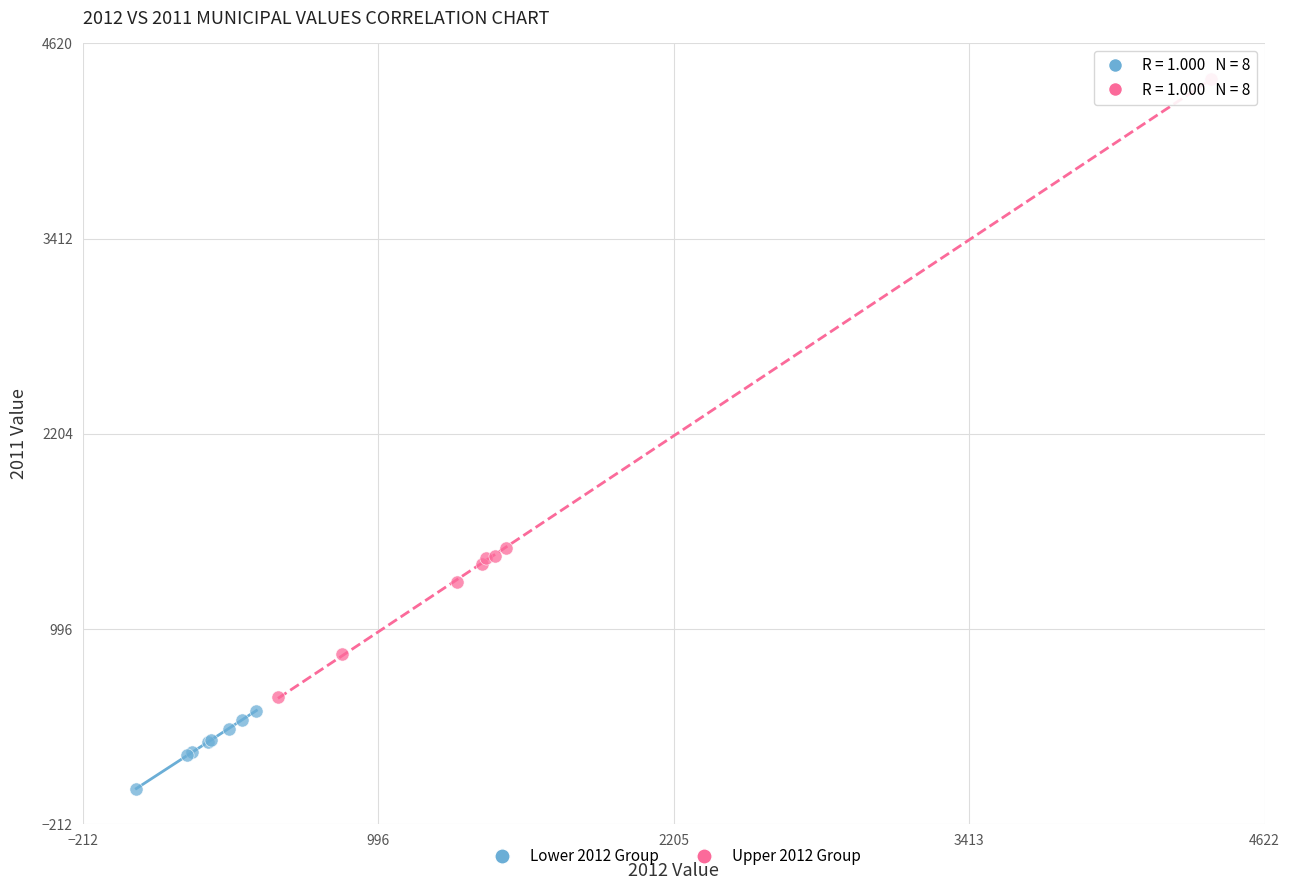

Which series has the largest Y range (max minus min)?

Upper 2012 Group